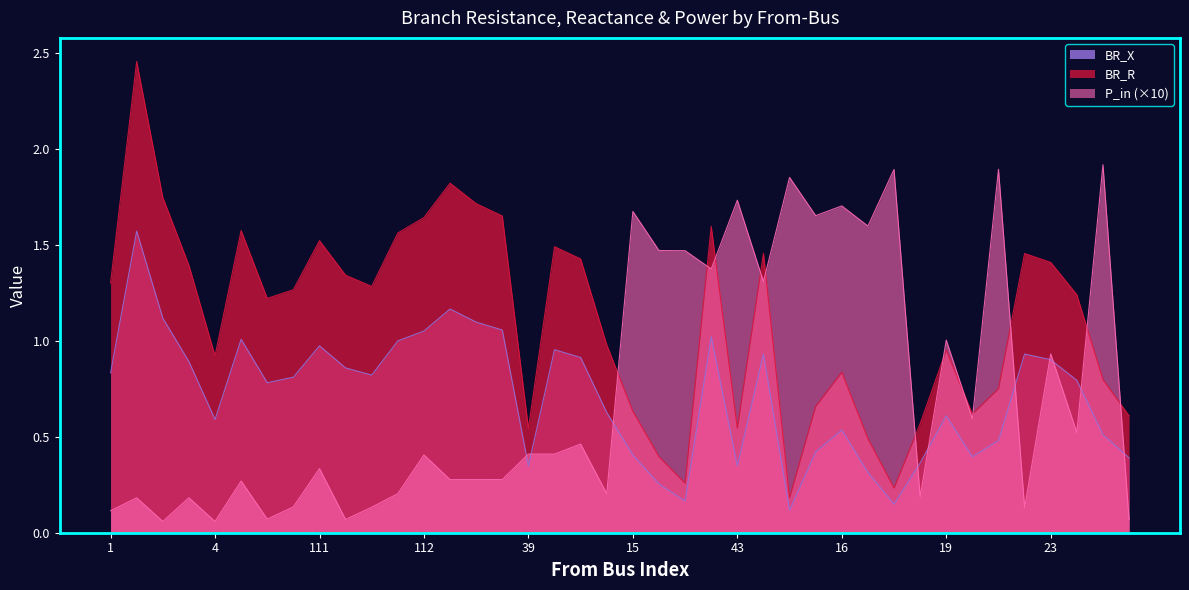

After their last crossing, which series has the higher values: P_in or BR_R?

BR_R